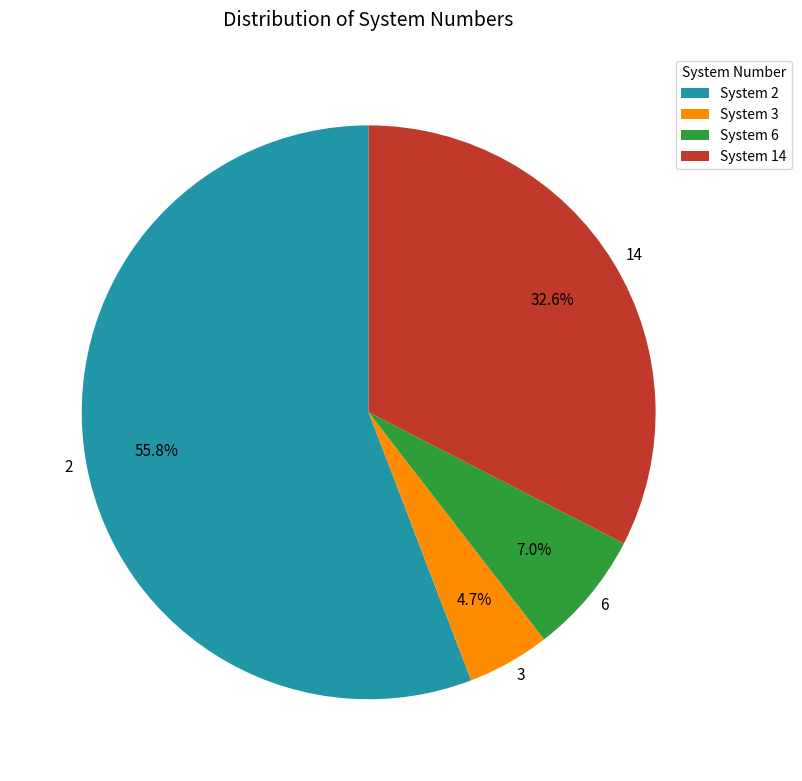

Combined, do 14 and 3 account for over 50%?

No